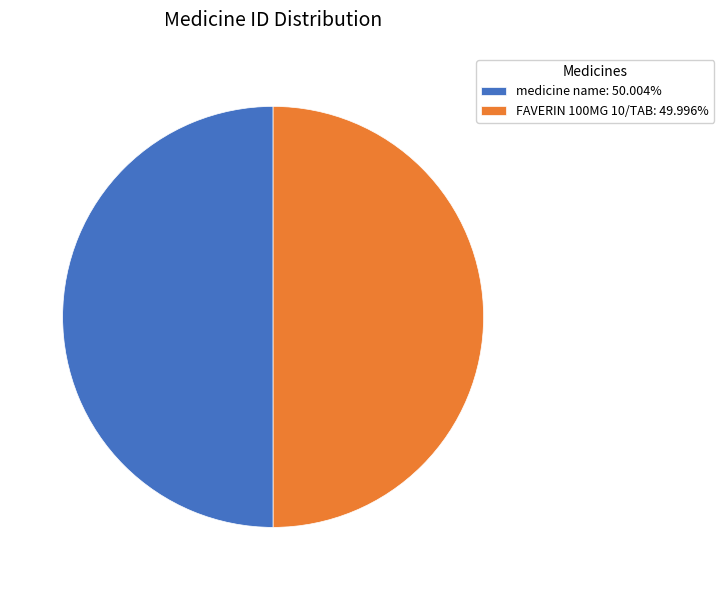

True or false: medicine name accounts for 50% of the total.

True